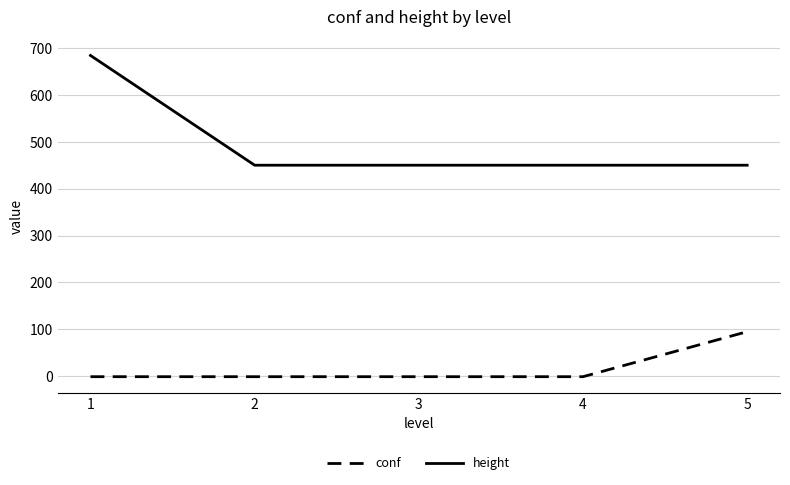

At which category is the sum across all series the highest?

1